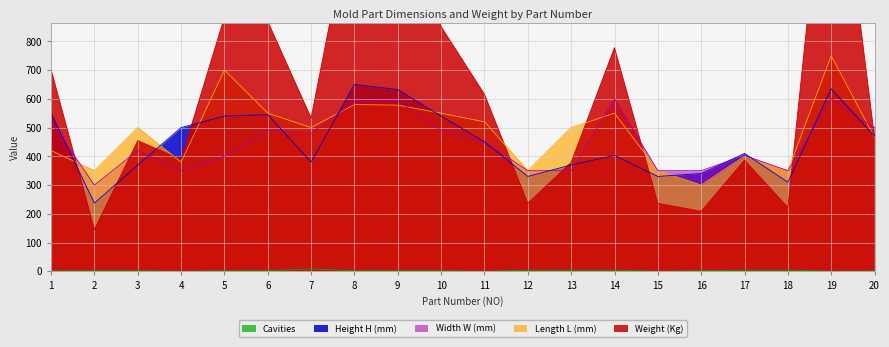

What is the sum of all Width W (mm) values?

8936